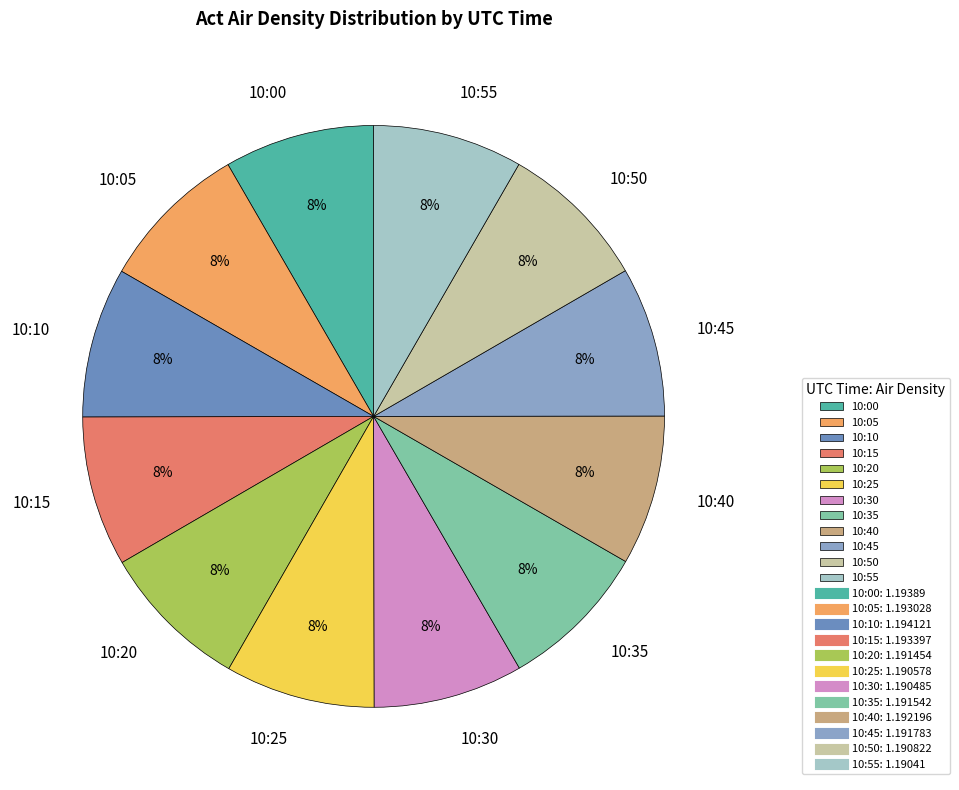

Does 10:05 account for over 50% of the chart?

No